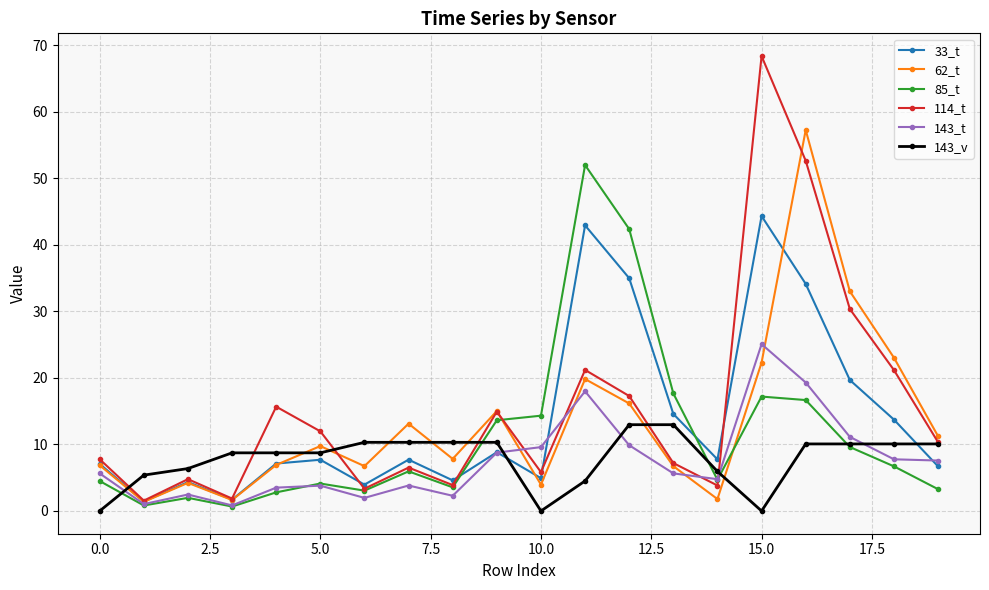

What is the lowest value of the 143_t series?

0.8